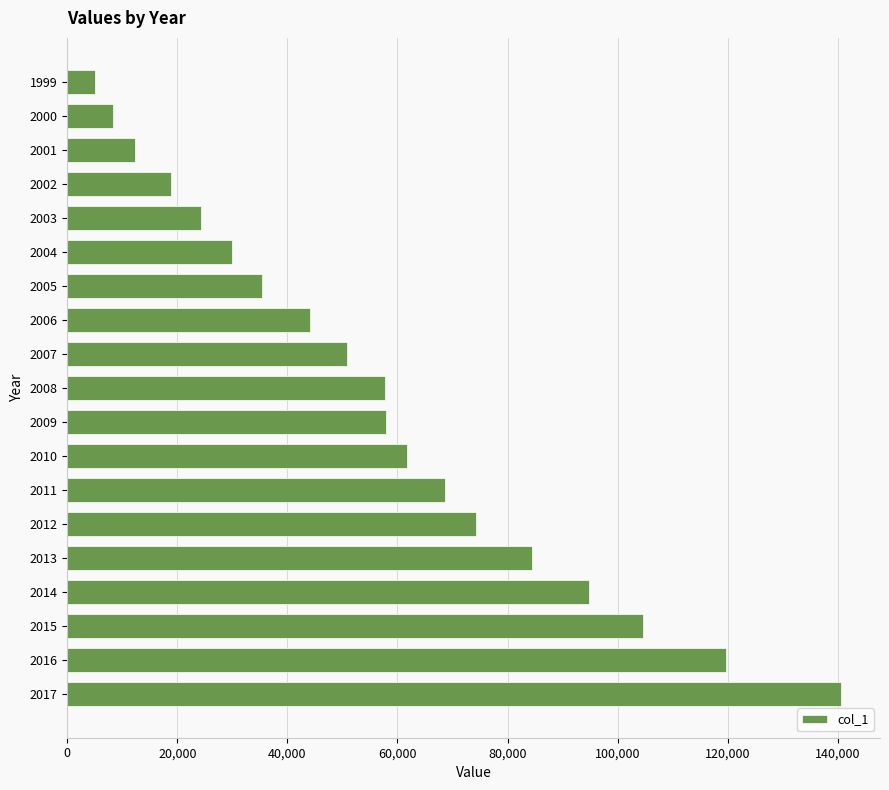

Does the chart contain any negative values?

No